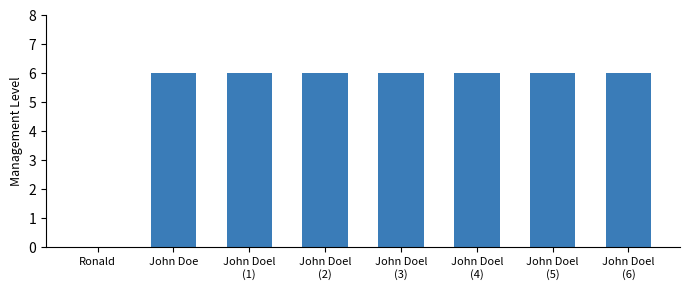

The chart shows a value of 3 at John Doe. True or false?

False